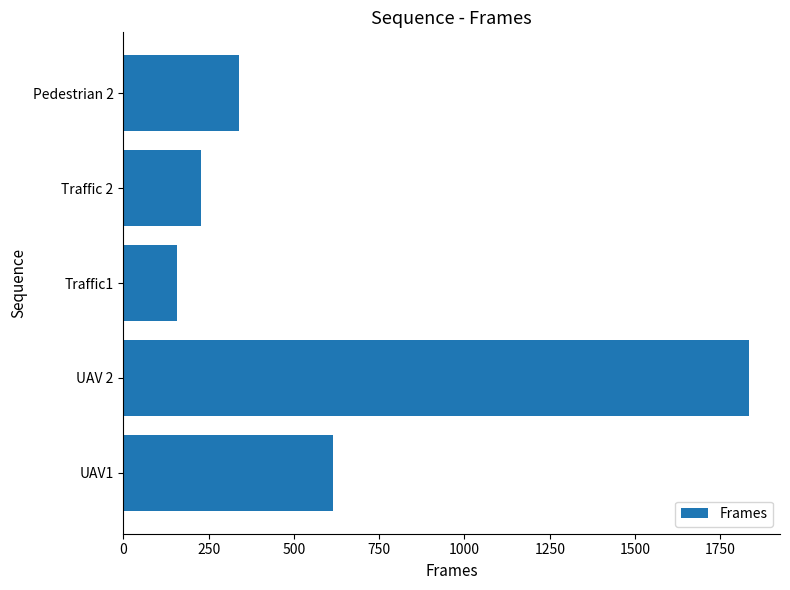

How many distinct data groups are displayed?

1